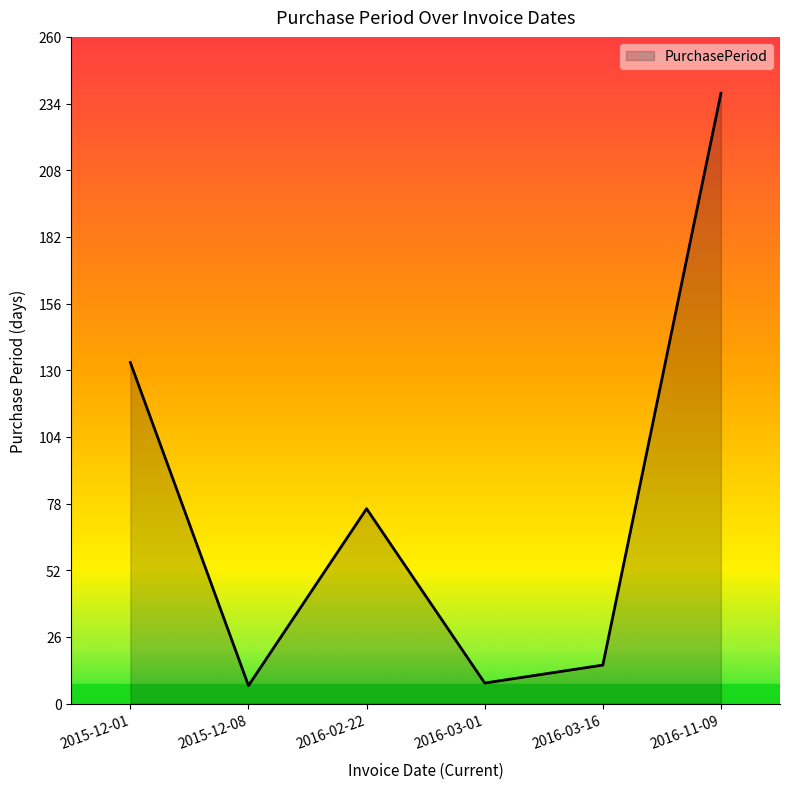

The value at 2015-12-01 is 133. True or false?

True